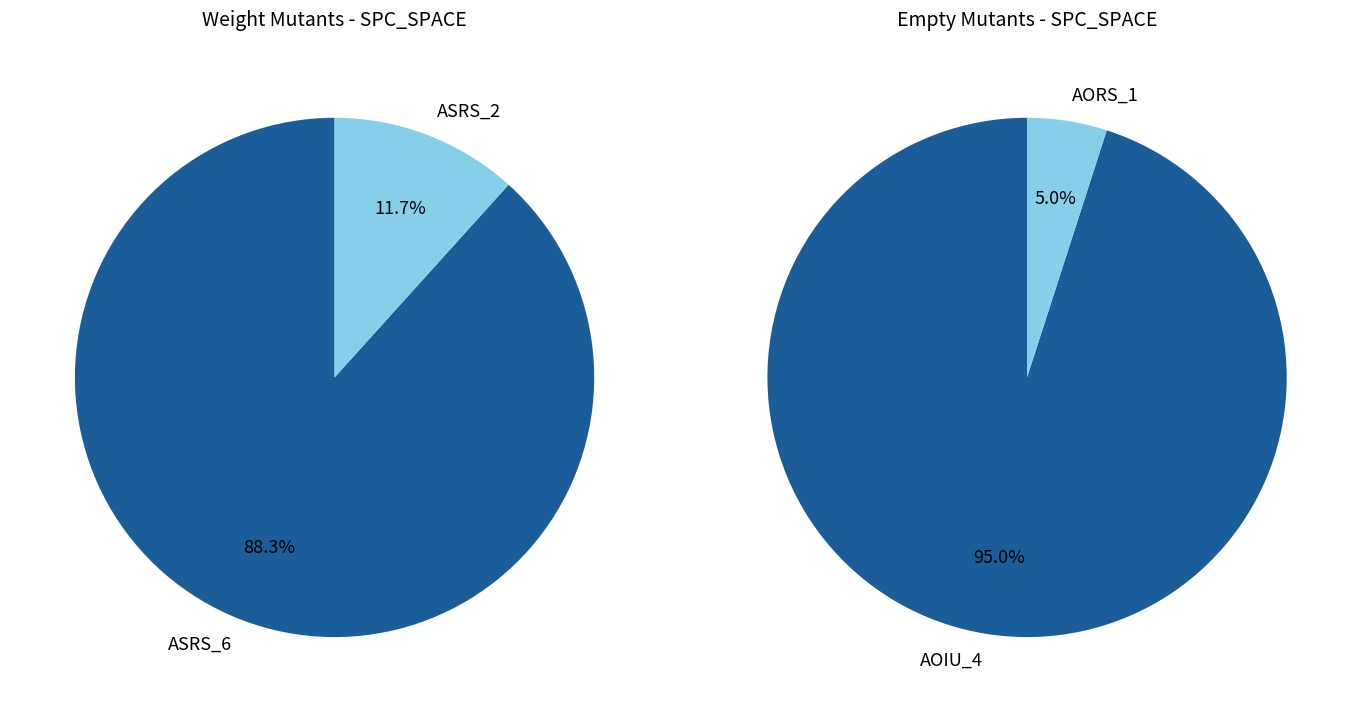

Is it true that Empty.PL_Interface_impl.AOIU_1 is 5% of the pie?

False